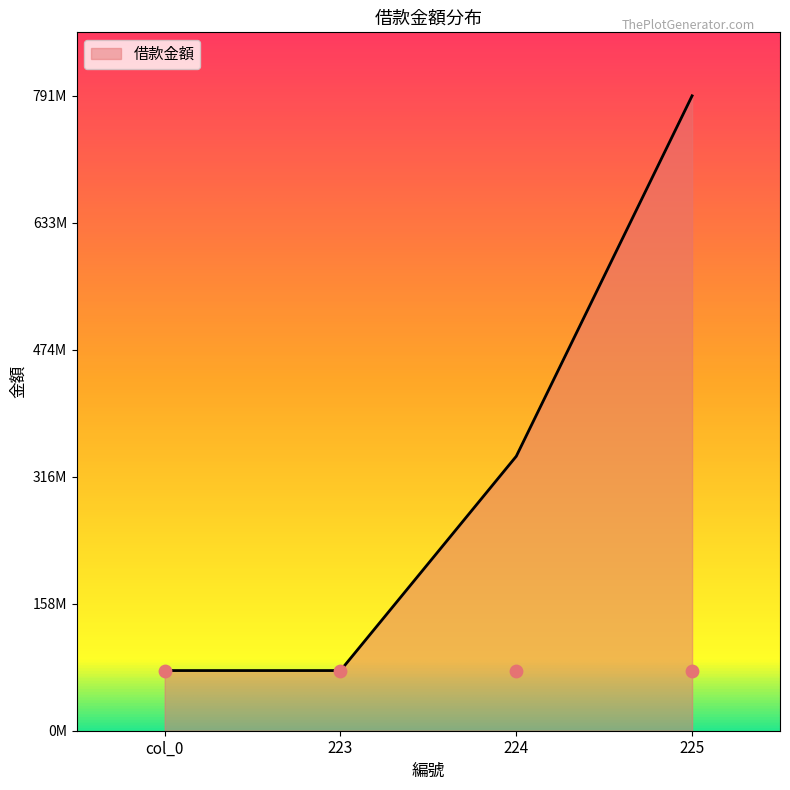

What is the change in value from 223 to 224?

+267200000